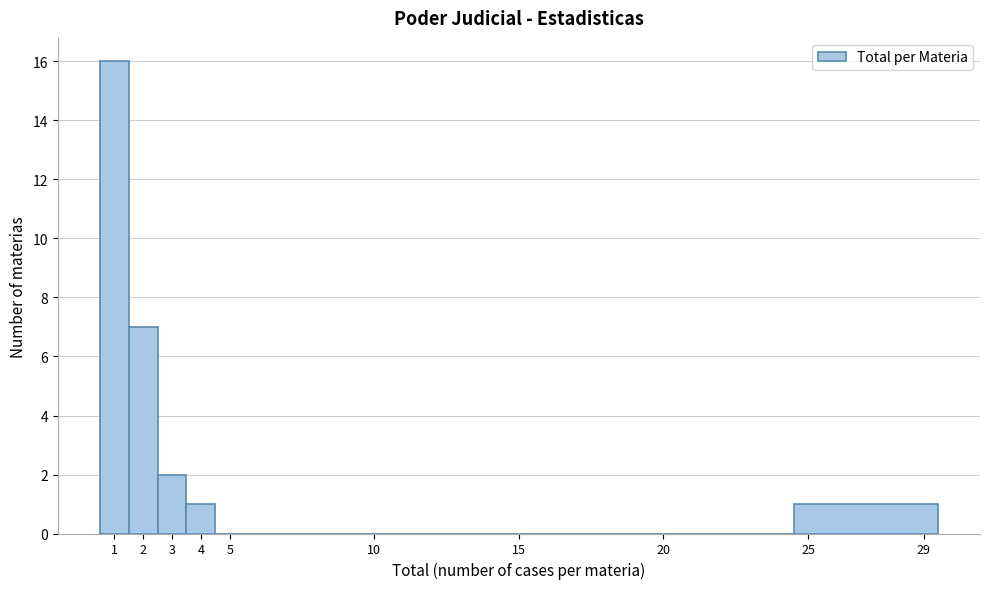

How tall is the bar that spans 24.5 to 29.5 on the x-axis? The values are not printed on the chart, so give them approximately, as read against the axis.

1